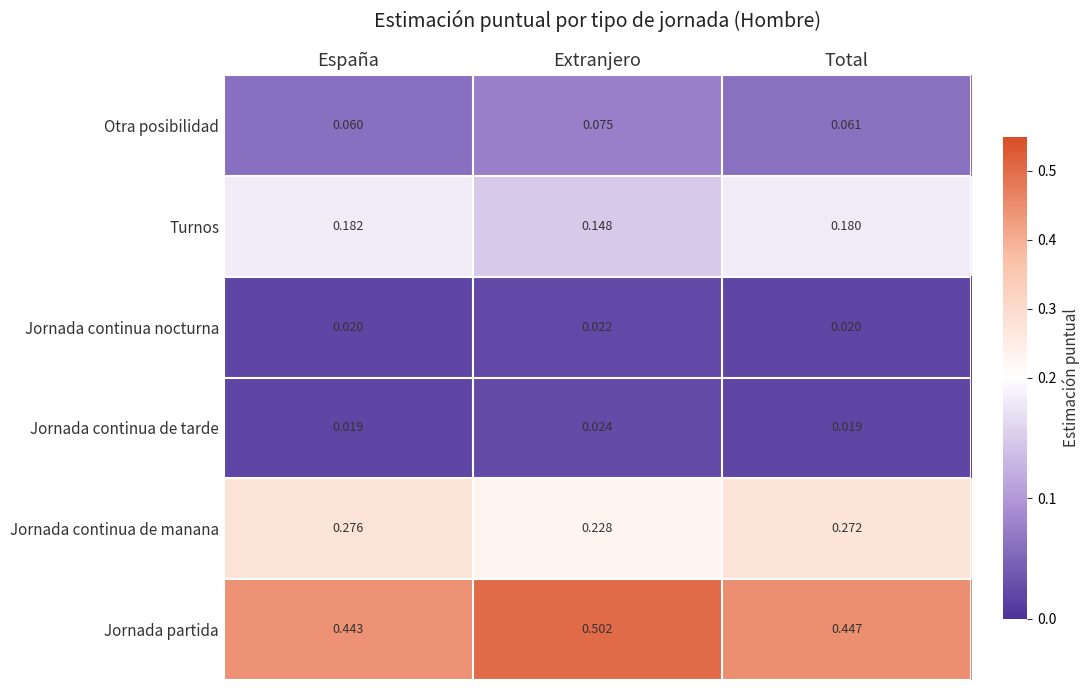

List the series in order of their peak value, lowest first.

Jornada continua nocturna, Jornada continua de tarde, Otra posibilidad, Turnos, Jornada continua de manana, Jornada partida